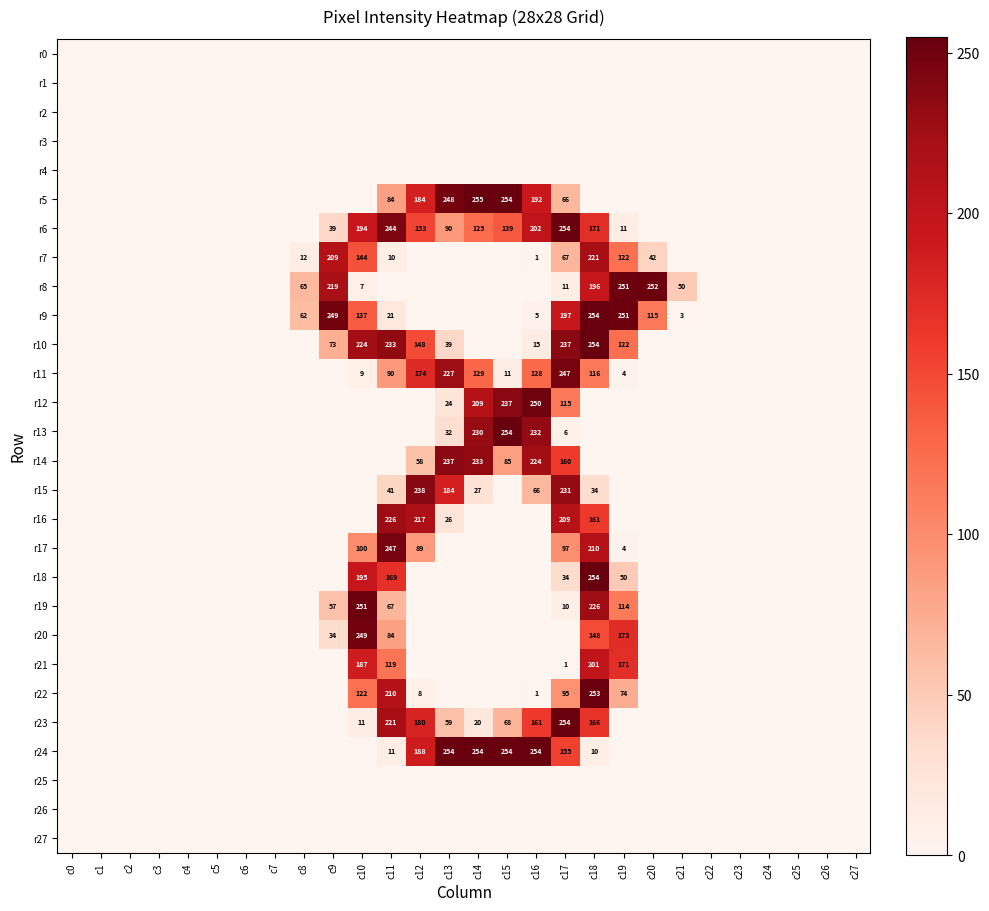

True or false: r6 has a value of 125 at c14.

True